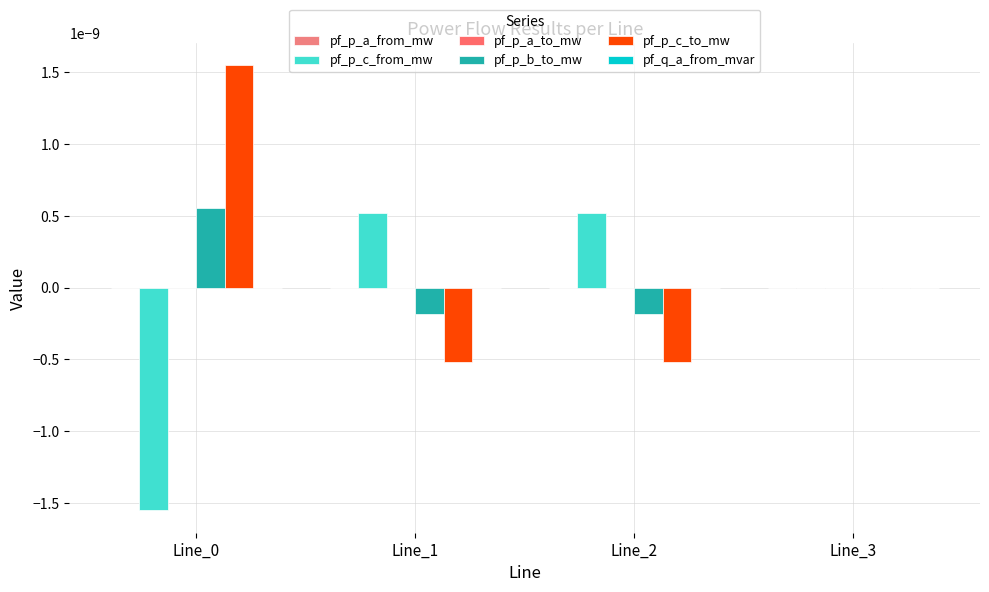

Which category has the lowest value in the pf_p_a_from_mw series?

Line_2